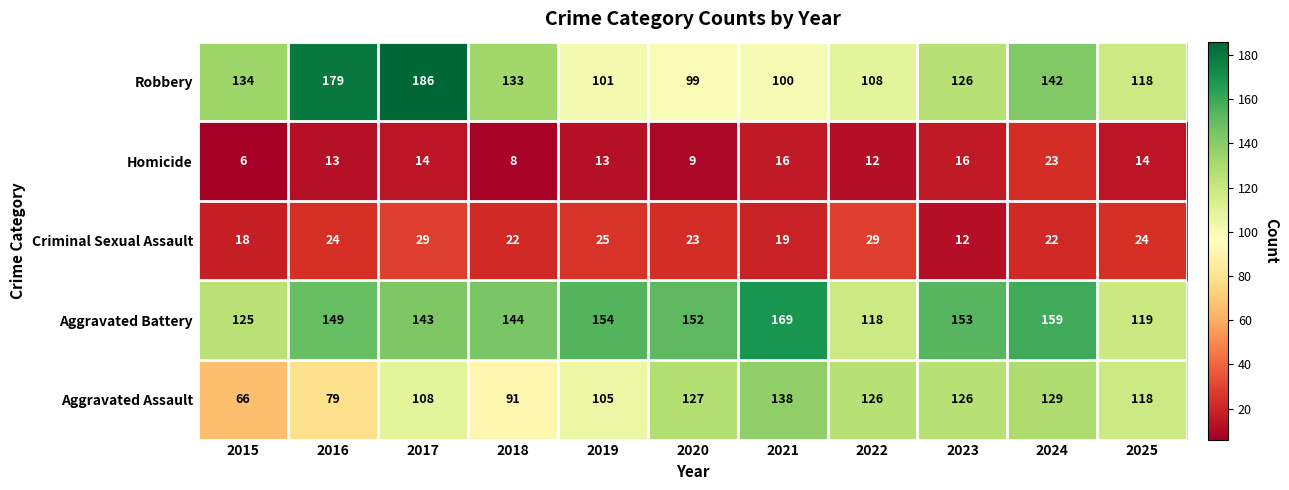

What is the difference between the maximum and minimum values in the Aggravated Battery series?

51